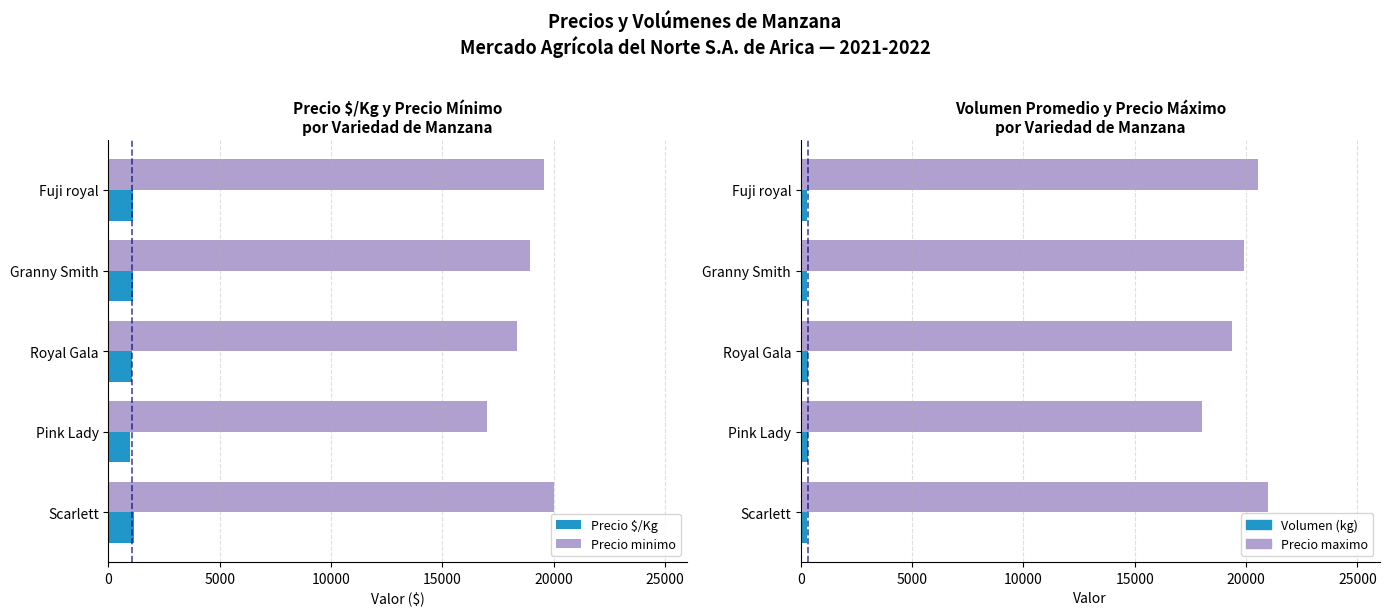

The Volumen (kg) series shows 278.9 at Fuji royal. True or false?

True